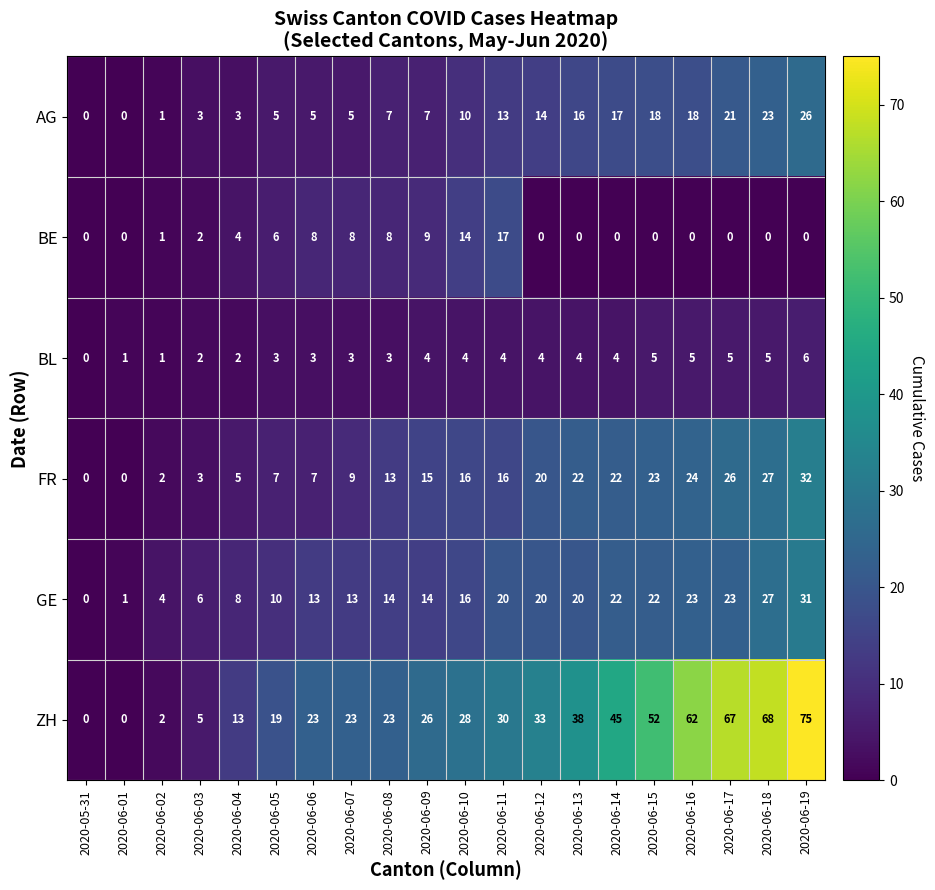

Count the BL values in the range 3 to 5.

14